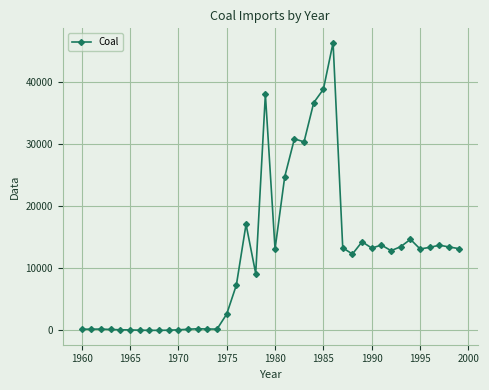

What is the difference between the maximum and minimum values?

46253.0